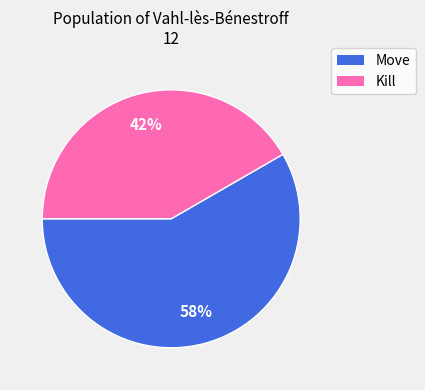

Is there a majority slice in this chart?

Yes